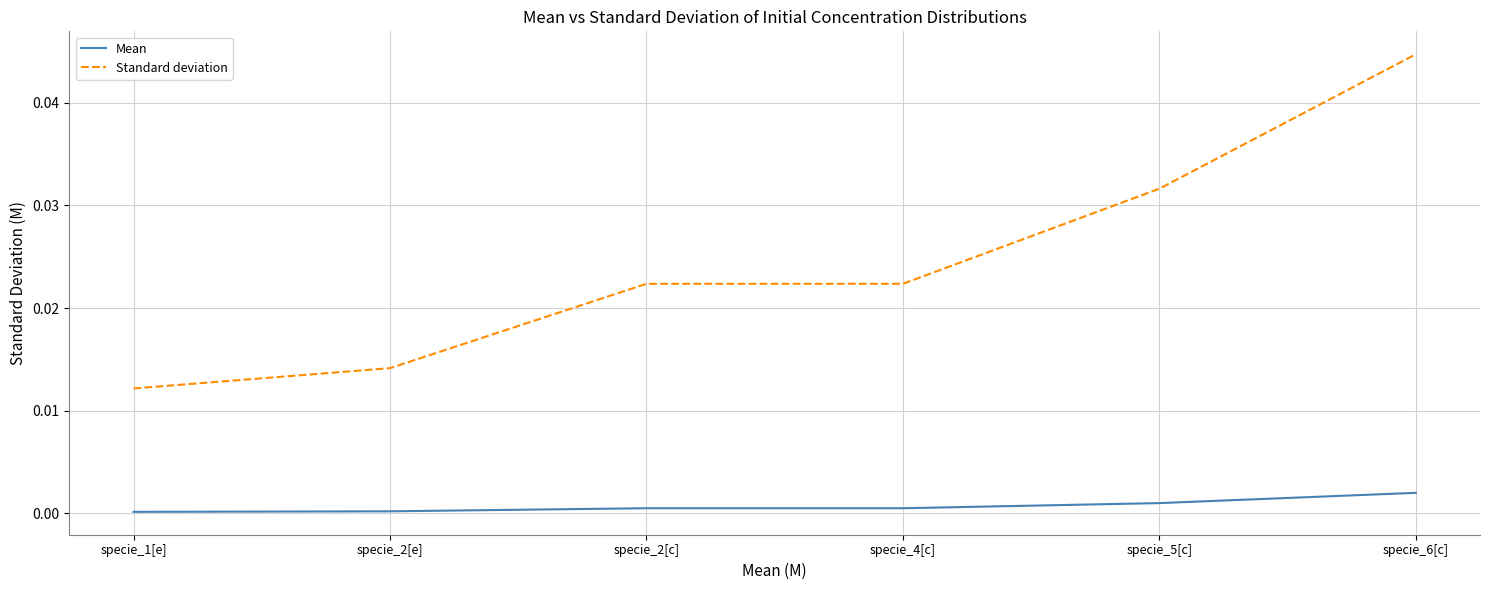

What are all the series names shown in the legend?

Mean, Standard deviation